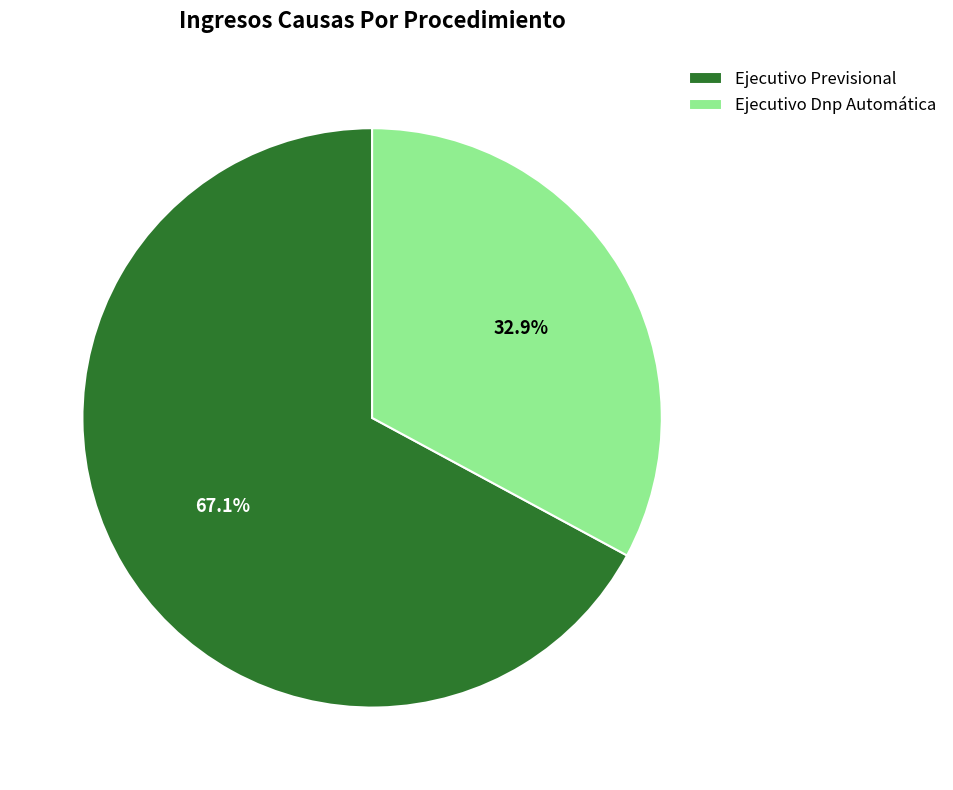

Does Ejecutivo Previsional represent more than half of the total?

Yes